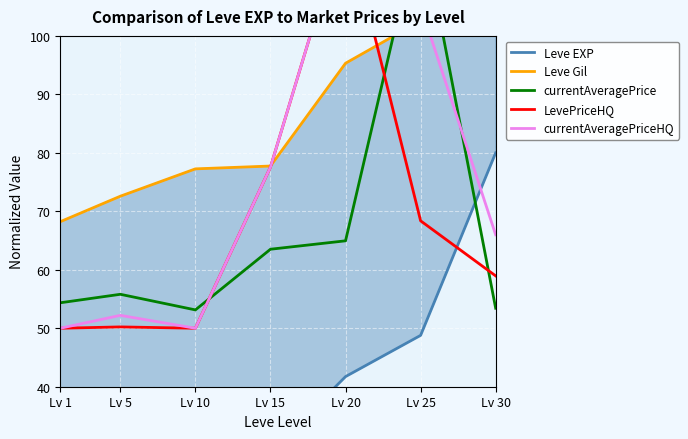

What is the total value across all series at Lv 10?

247.6